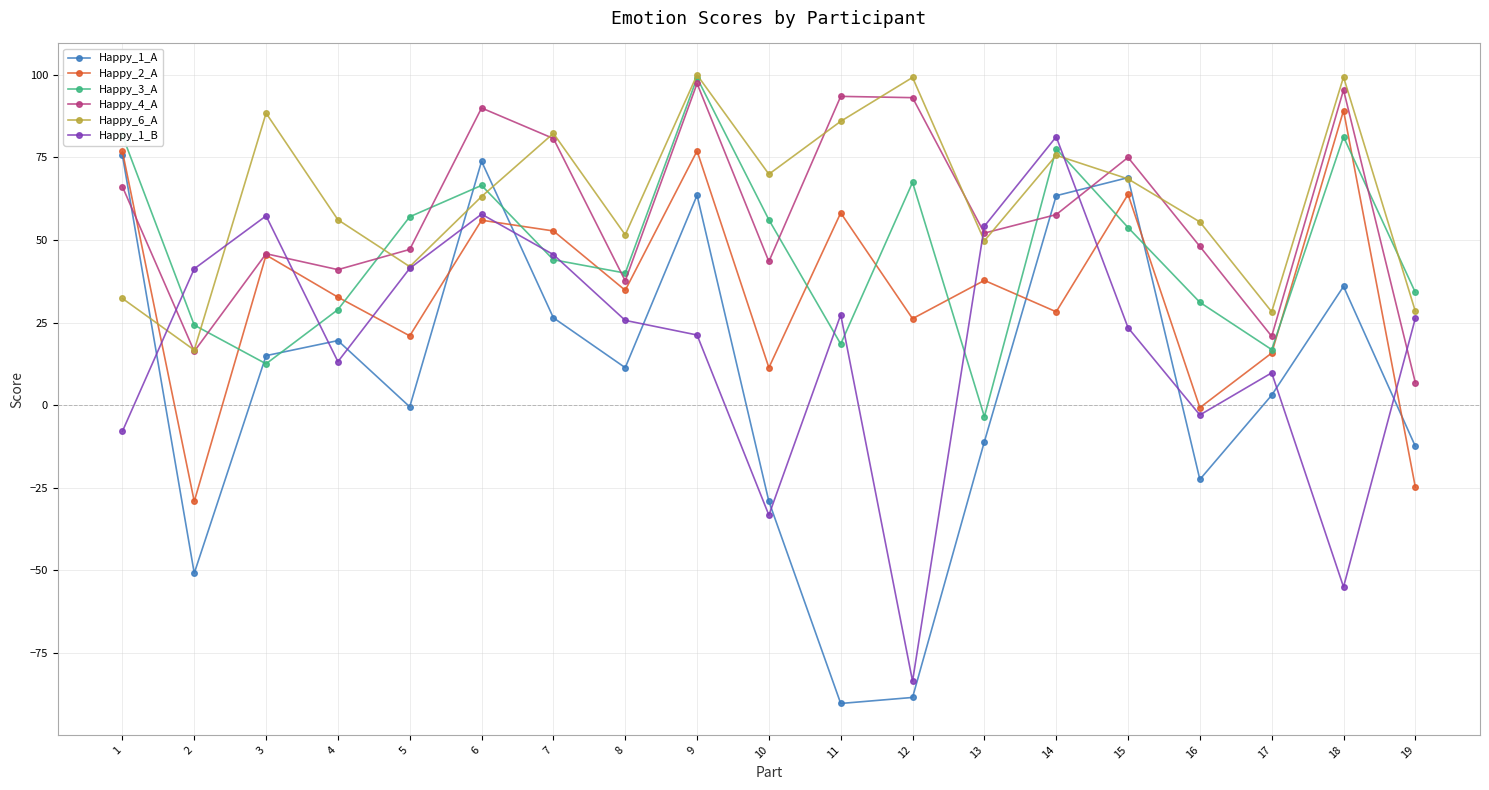

How many values in the Happy_6_A series are below 63?

9